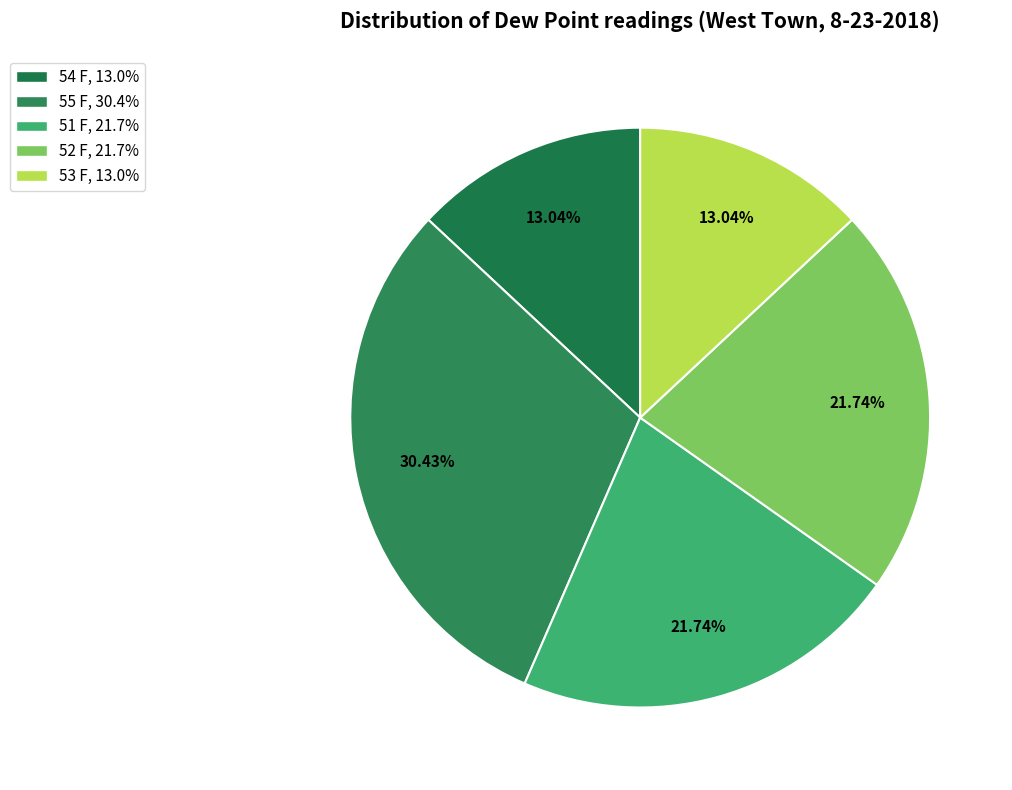

Is the sum of 52 F and 54 F greater than half?

No